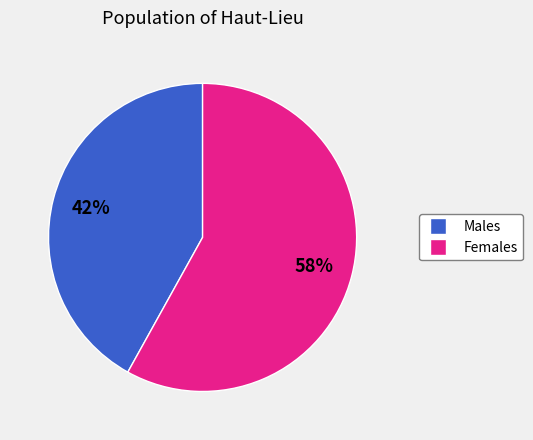

Is there any slice that represents more than half of the pie?

Yes